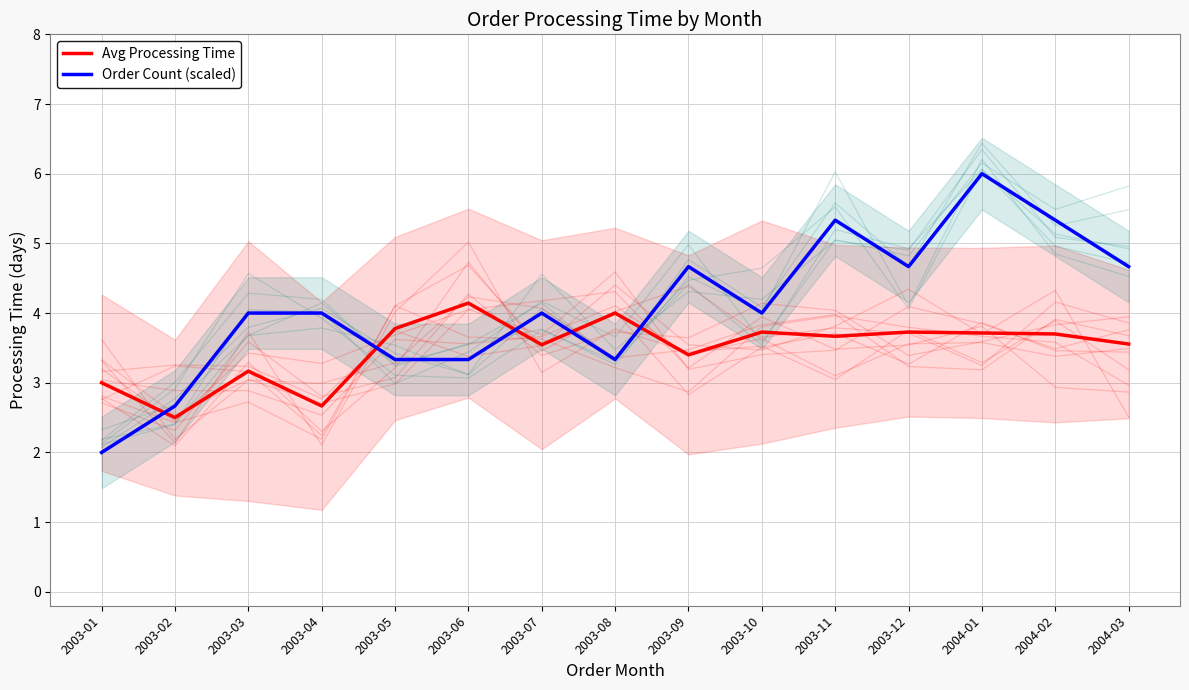

In Avg Processing Time, how many points are higher than both neighbors (excluding endpoints)?

5